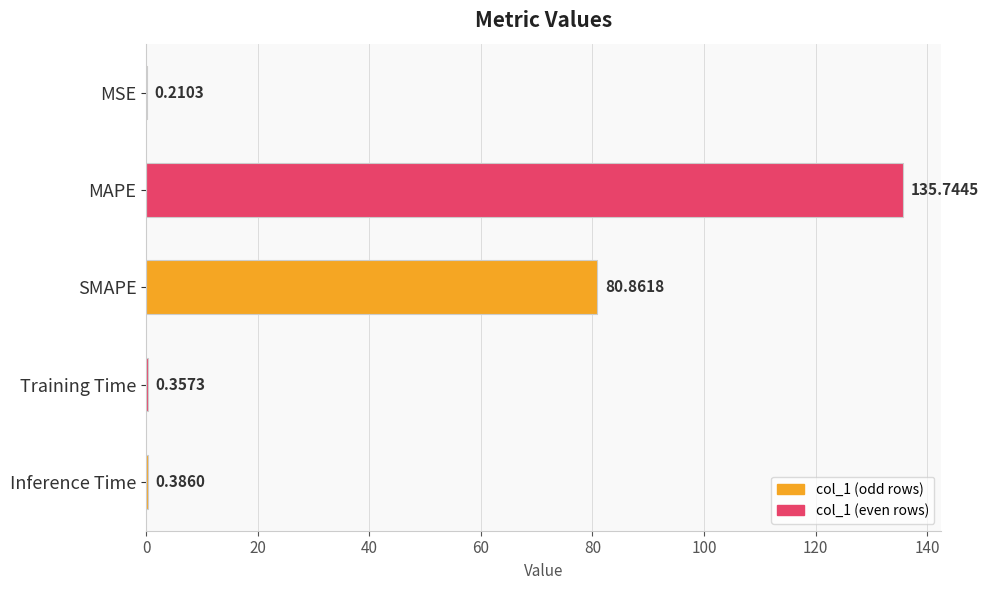

Between MAPE and MSE, which is larger?

MAPE